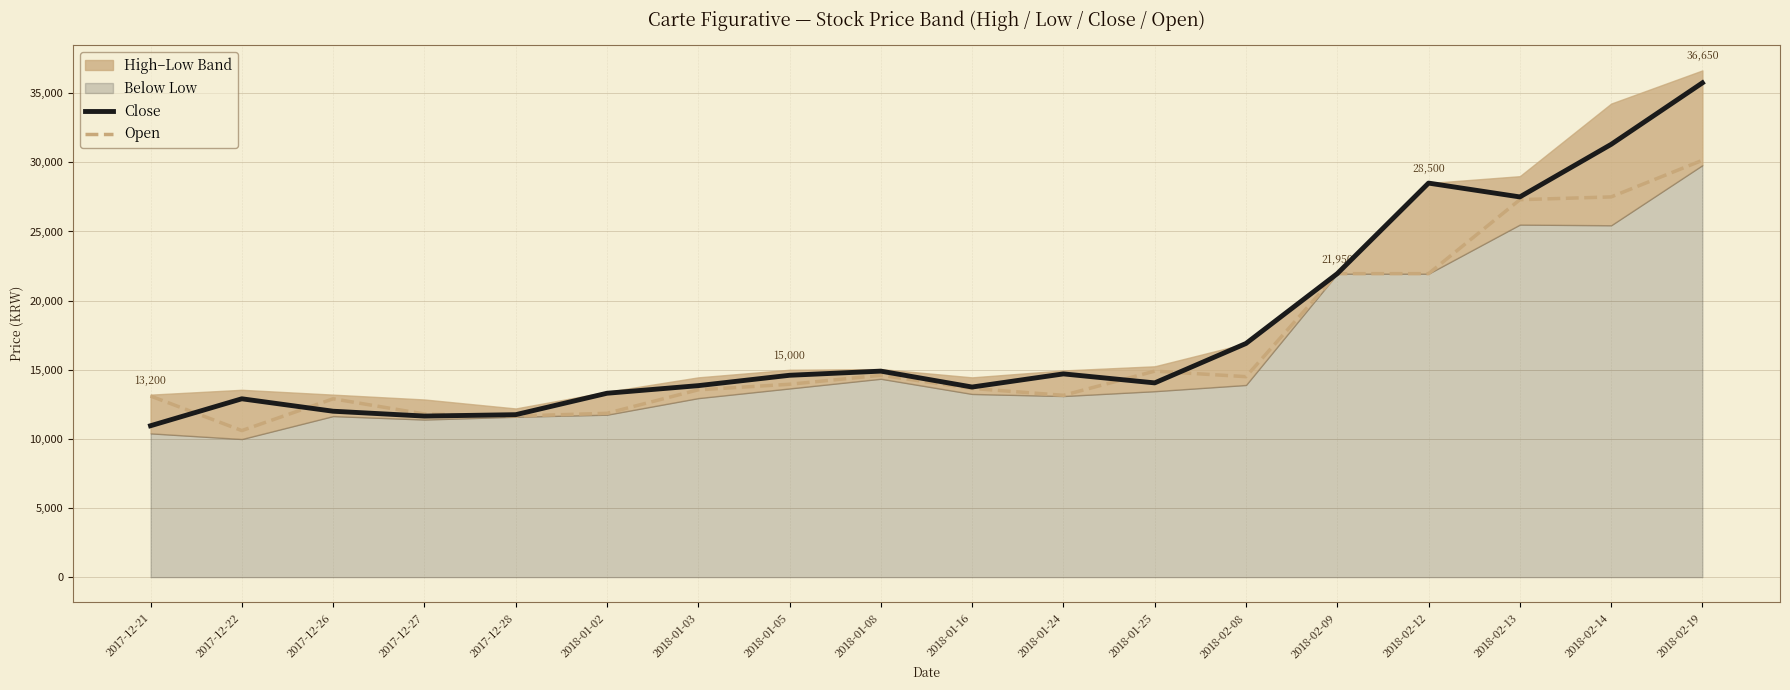

How many interior local valleys does the Close series have?

4